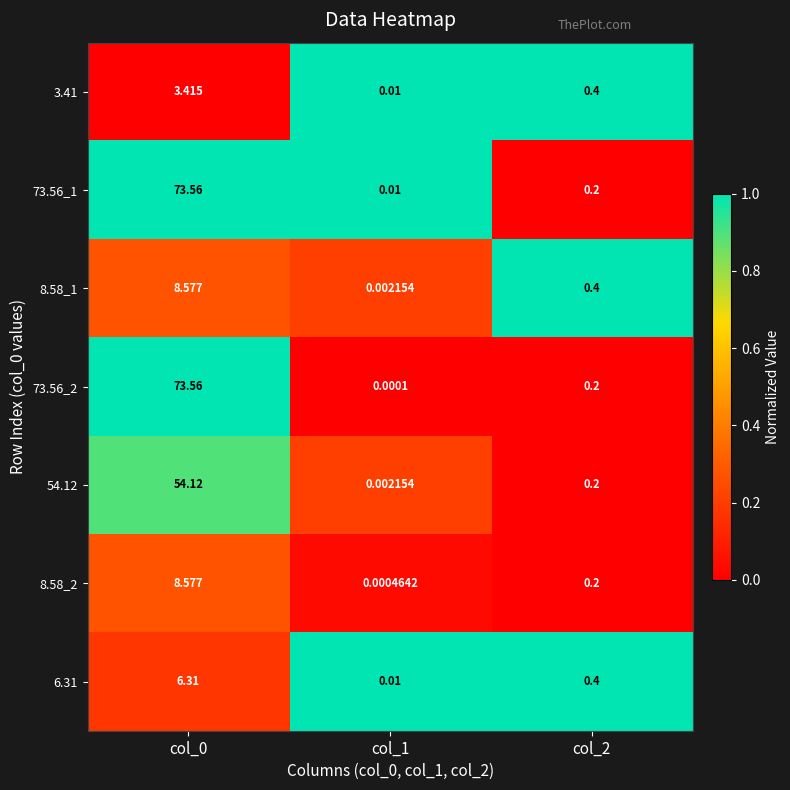

What is the total value across all series at col_2?

2.0